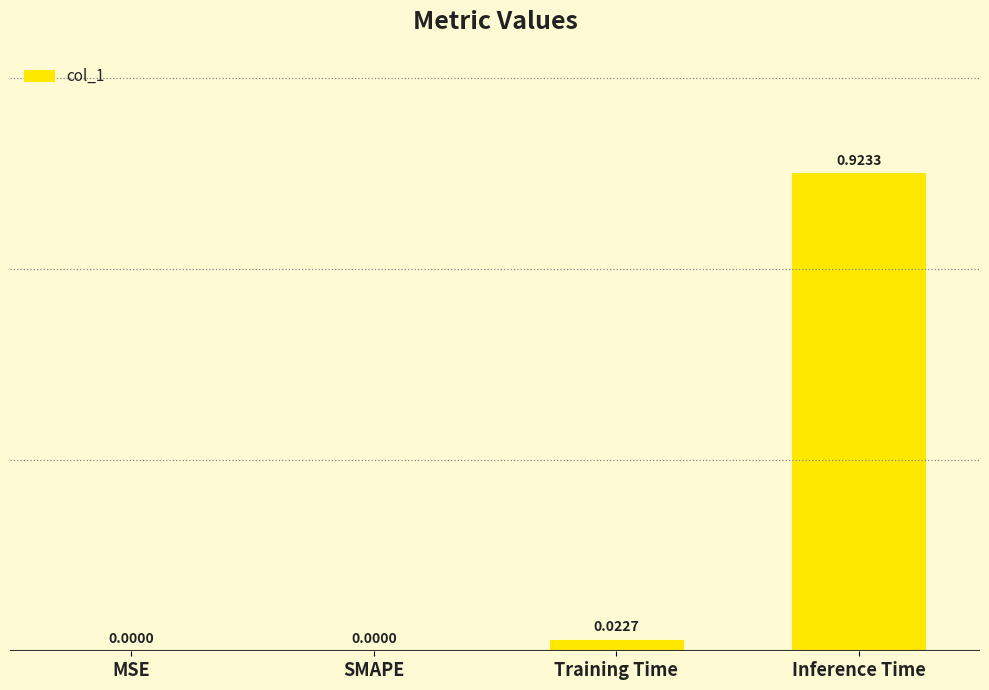

Between MSE and Training Time, which is larger?

Training Time